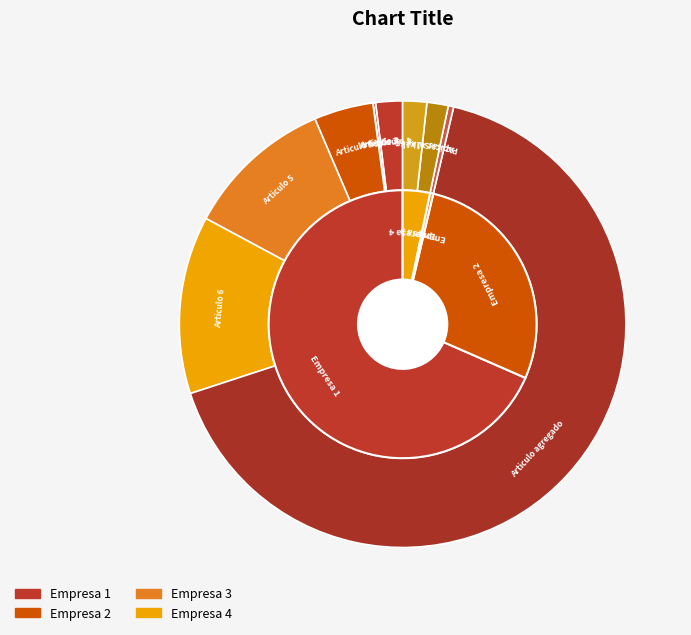

Rank the categories by value from highest to lowest.

Articulo agregado, Articulo 6, Articulo 5, Articulo 4, Articulo 1, Sal x1kg, Azucar x1kg, Papitas, Articulo 2, Articulo 3